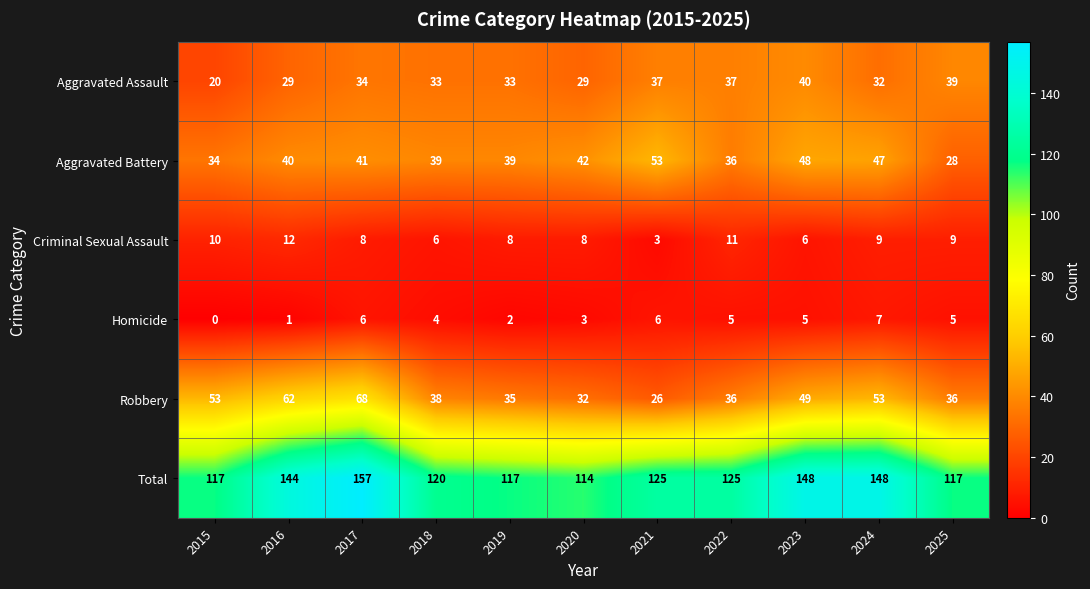

The value of Aggravated Battery at 2015 is 46. True or false?

False